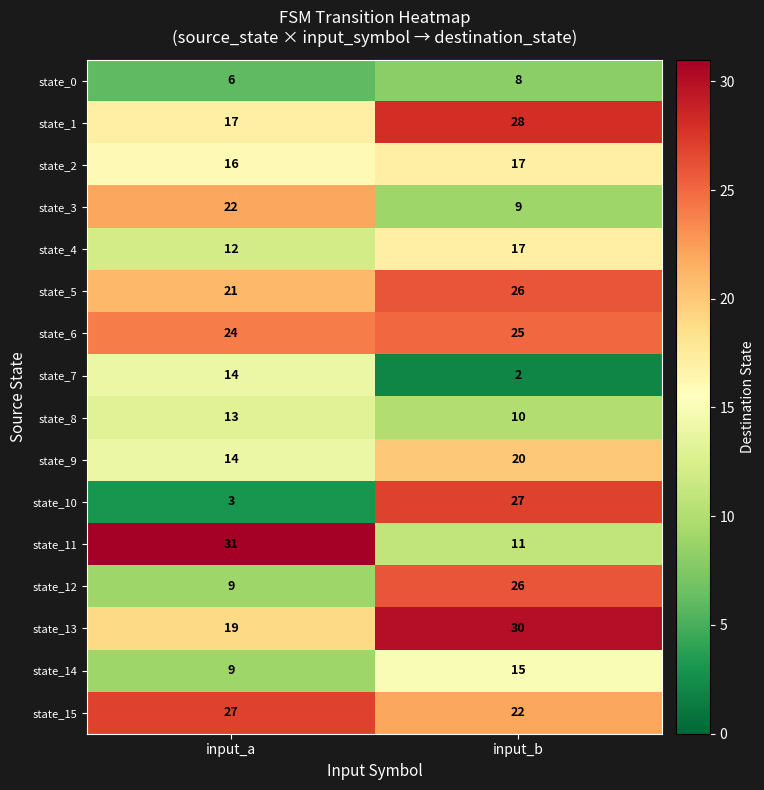

What is the smallest value displayed?

2